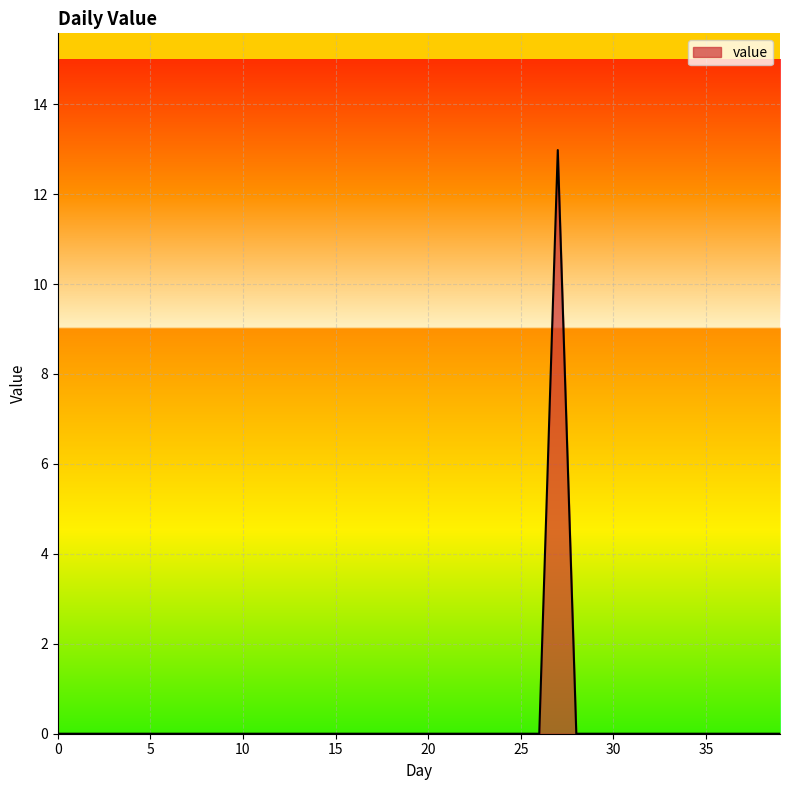

Does the chart have visible grid lines?

Yes